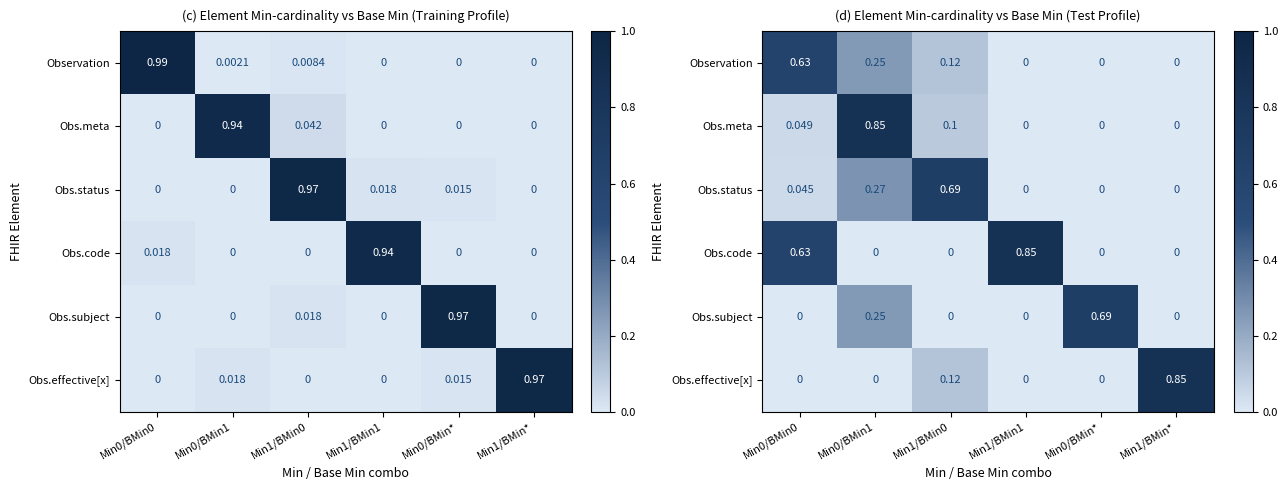

How many distinct data groups are displayed?

6